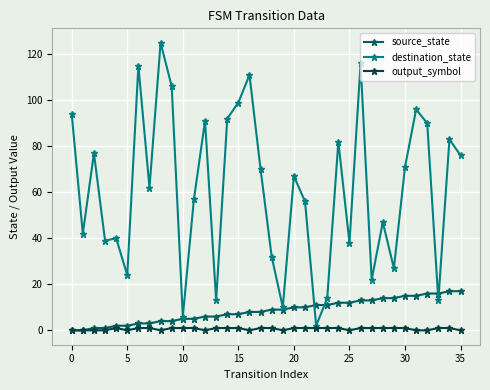

List the series in order of their peak value, lowest first.

output_symbol, source_state, destination_state